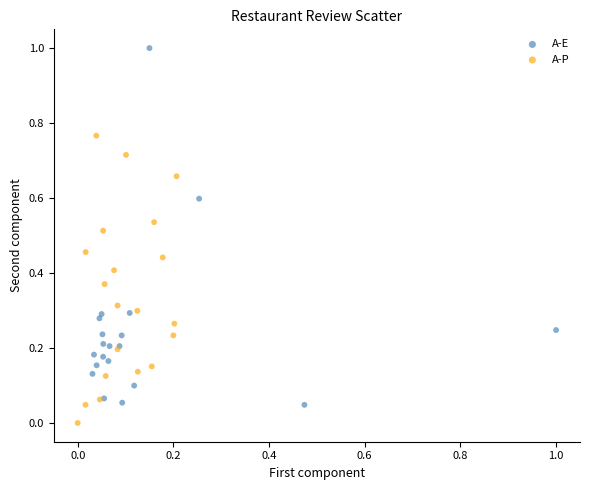

Which series contains the lowest Y value?

A-P